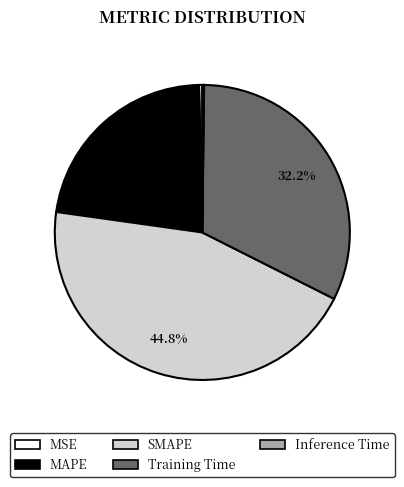

What is the ratio of the value at SMAPE to the value at Training Time?

1.4